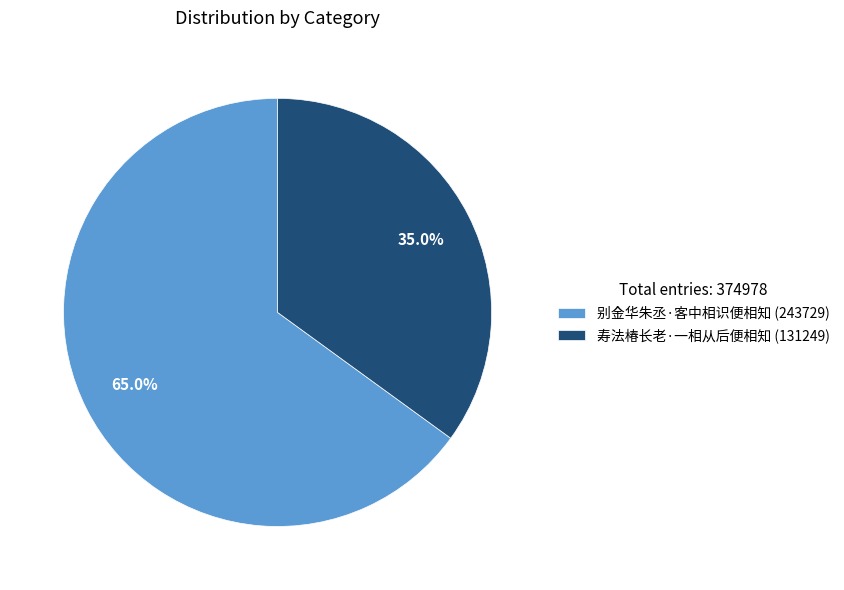

Which has a higher value, 寿法椿长老·一相从后便相知 or 别金华朱丞·客中相识便相知?

别金华朱丞·客中相识便相知